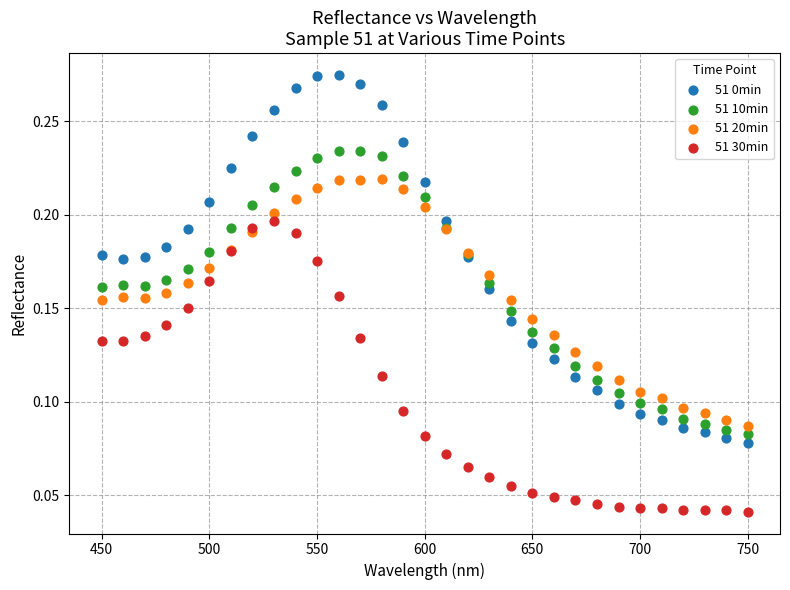

Which series reaches the minimum Y coordinate?

51 30min